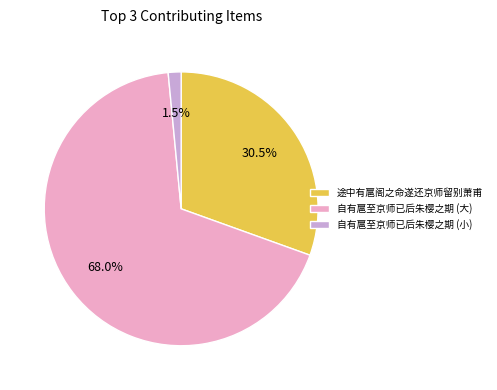

Combined, what portion of the pie is 自有扈至京师已后朱樱之期 (大) and 途中有扈阁之命遂还京师留别萧甫?

98.5%